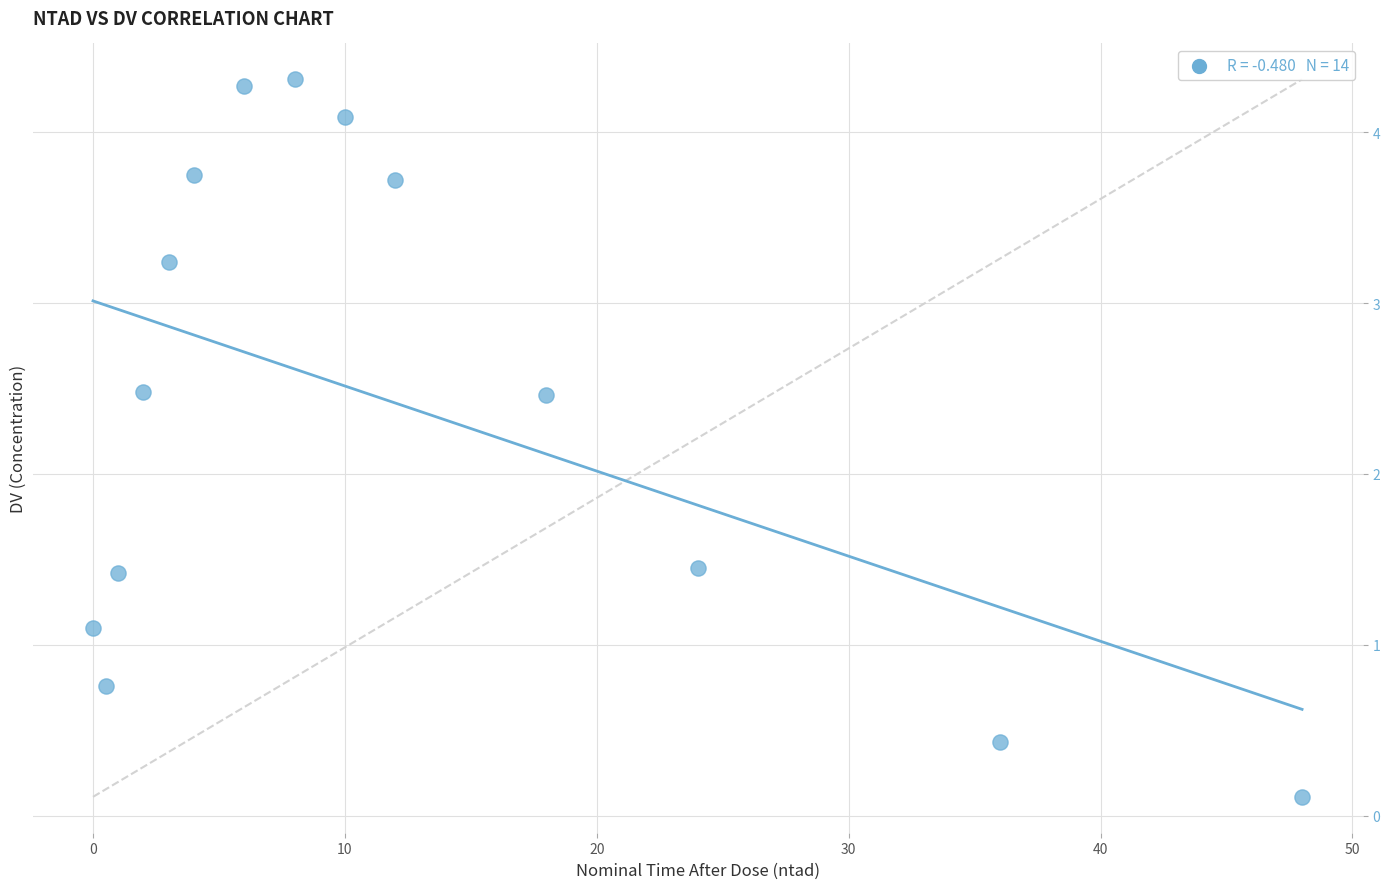

What is the range of Y values (max minus min)?

4.2